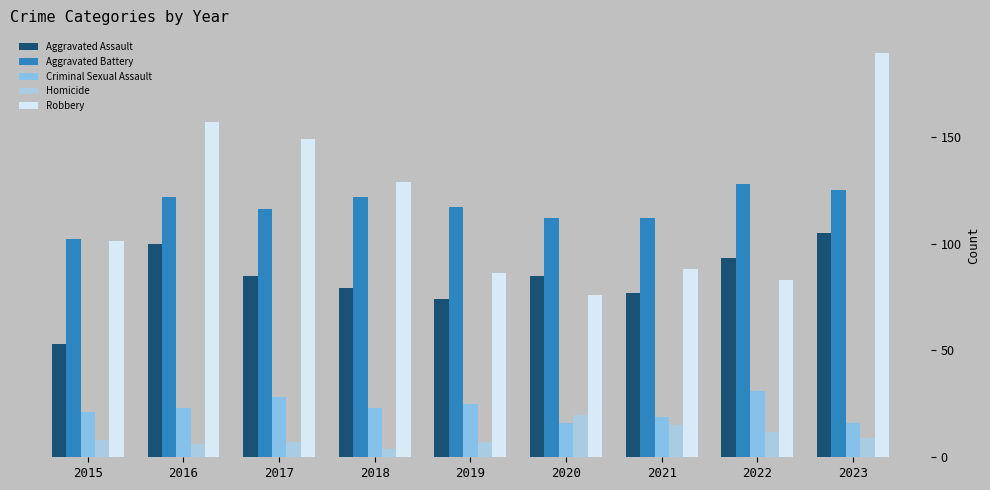

What is the difference between the Homicide values at 2018 and 2022?

8